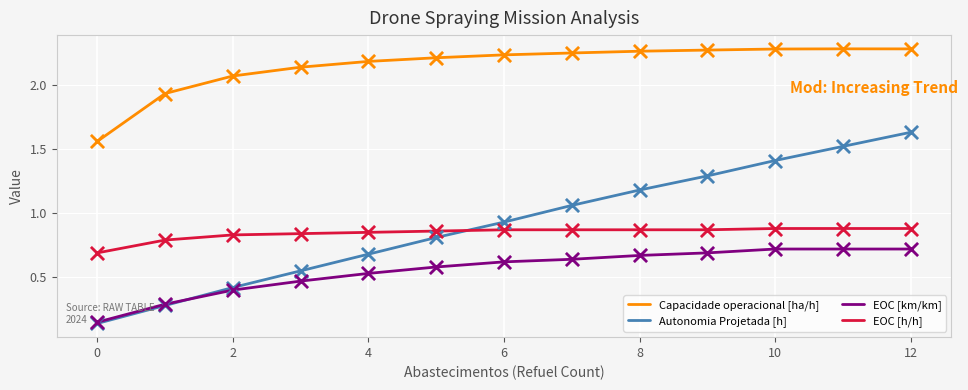

What are all the series names shown in the legend?

Capacidade operacional [ha/h], Autonomia Projetada [h], EOC [km/km], EOC [h/h]